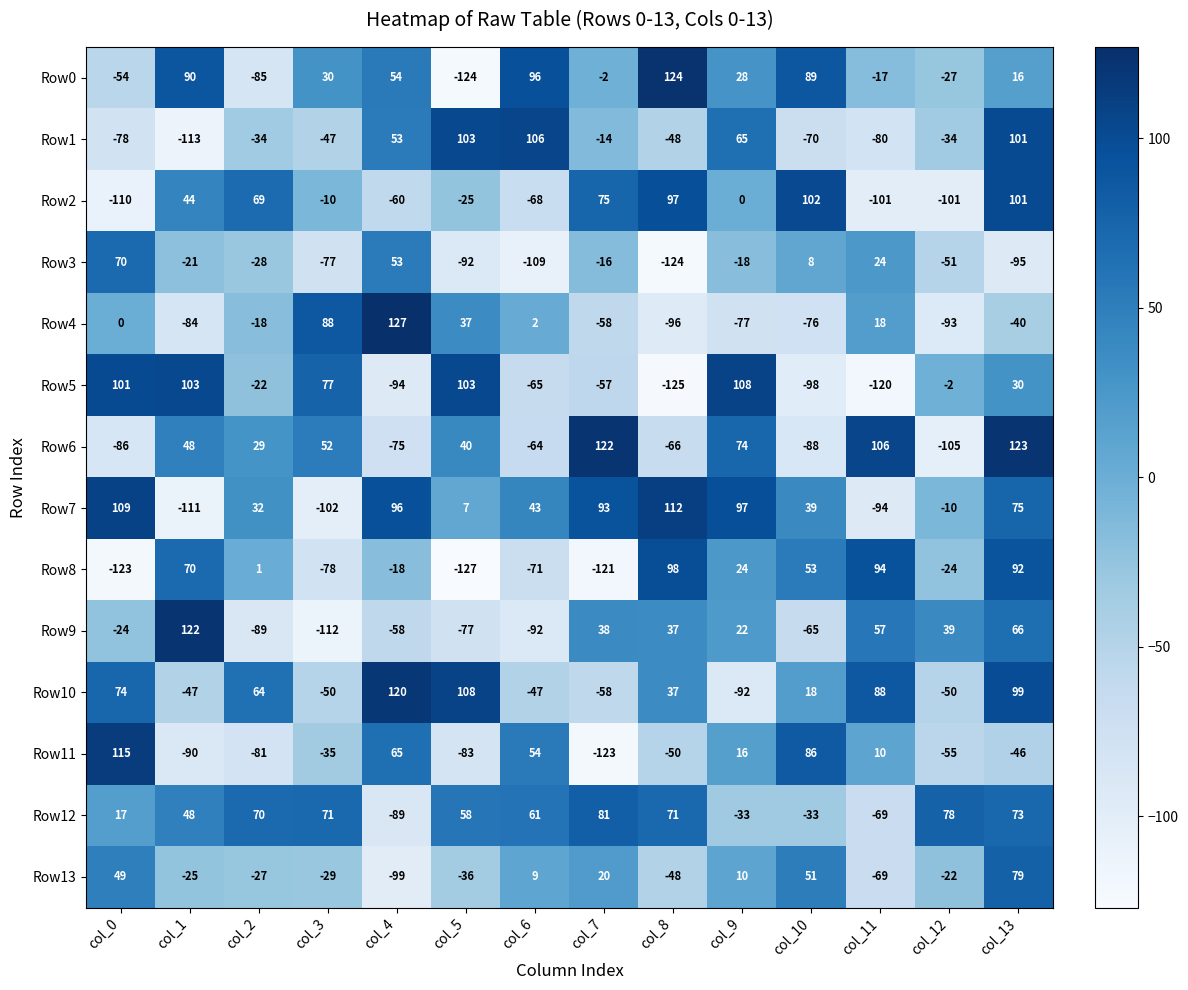

Which label corresponds to the smallest value in the chart?

col_5